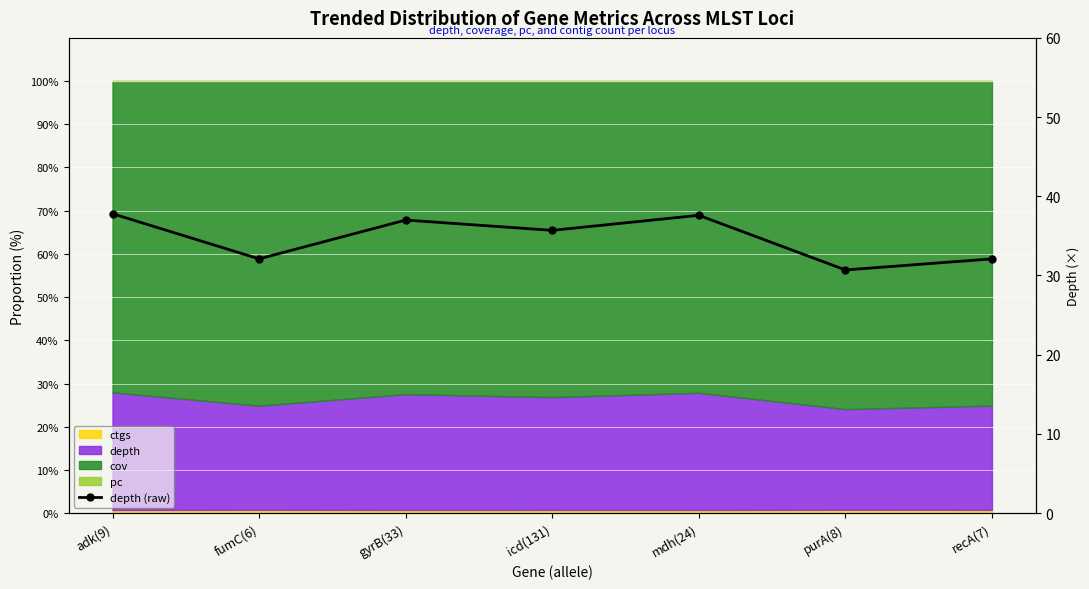

True or false: the data shows 7.7 at icd(131).

False